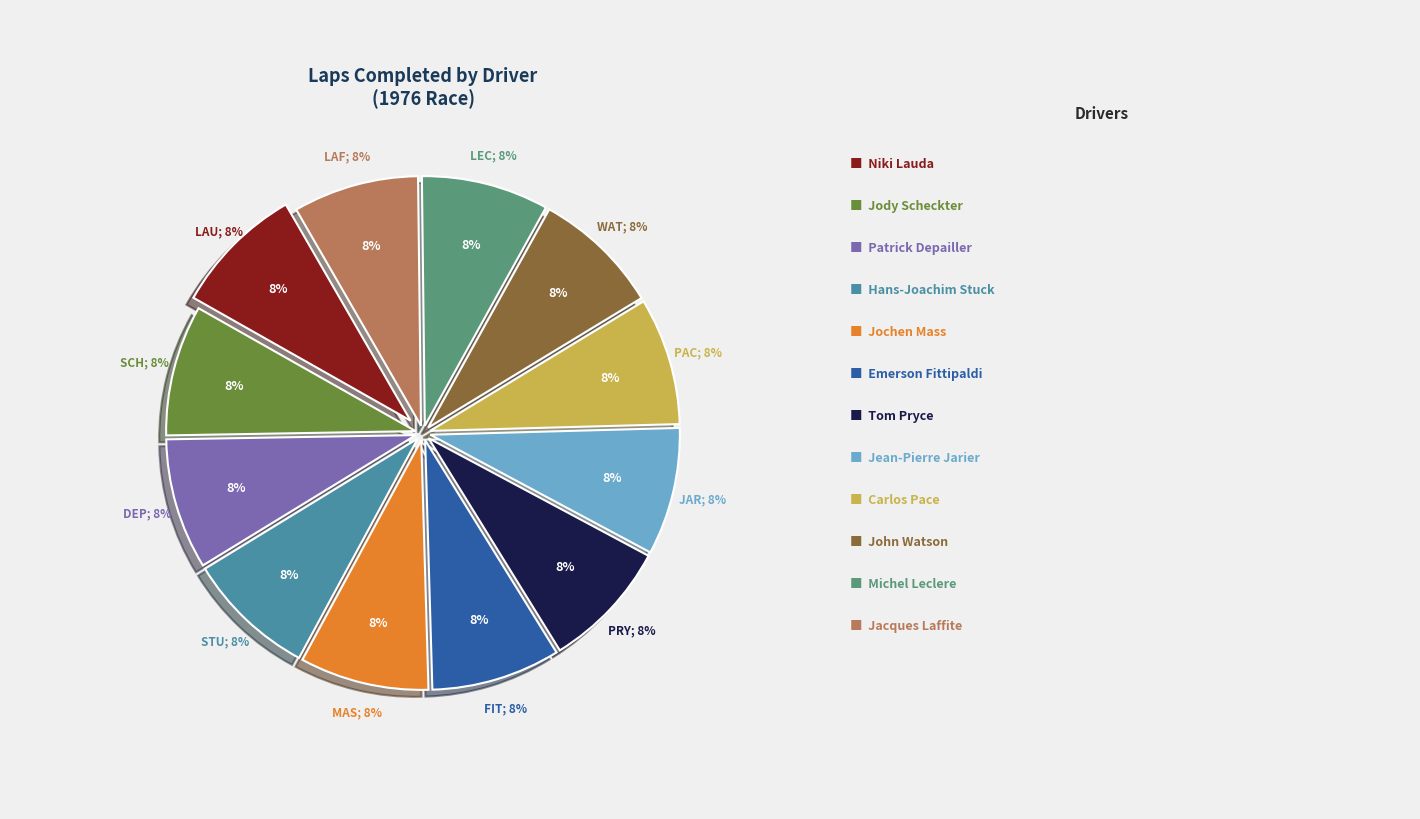

What is the change in value from Emerson Fittipaldi to Carlos Pace?

-1